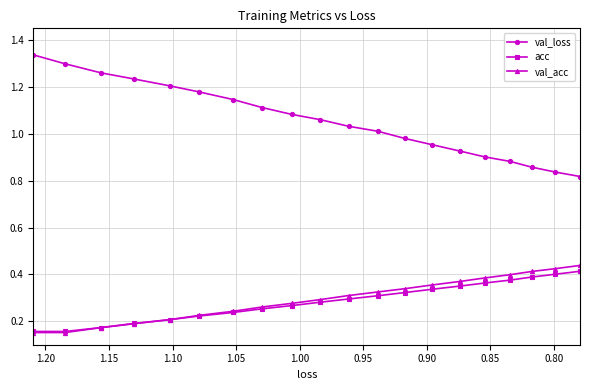

Reading left to right, transcribe all the data shown in this chart.

val_loss: 1.3	1.3	1.3	1.2	1.2	1.2	1.1	1.1	1.1	1.1	1.0	1.0	1.0	1.0	0.9	0.9	0.9	0.9	0.8	0.8
acc: 0.2	0.2	0.2	0.2	0.2	0.2	0.2	0.3	0.3	0.3	0.3	0.3	0.3	0.3	0.4	0.4	0.4	0.4	0.4	0.4
val_acc: 0.2	0.2	0.2	0.2	0.2	0.2	0.2	0.3	0.3	0.3	0.3	0.3	0.3	0.4	0.4	0.4	0.4	0.4	0.4	0.4